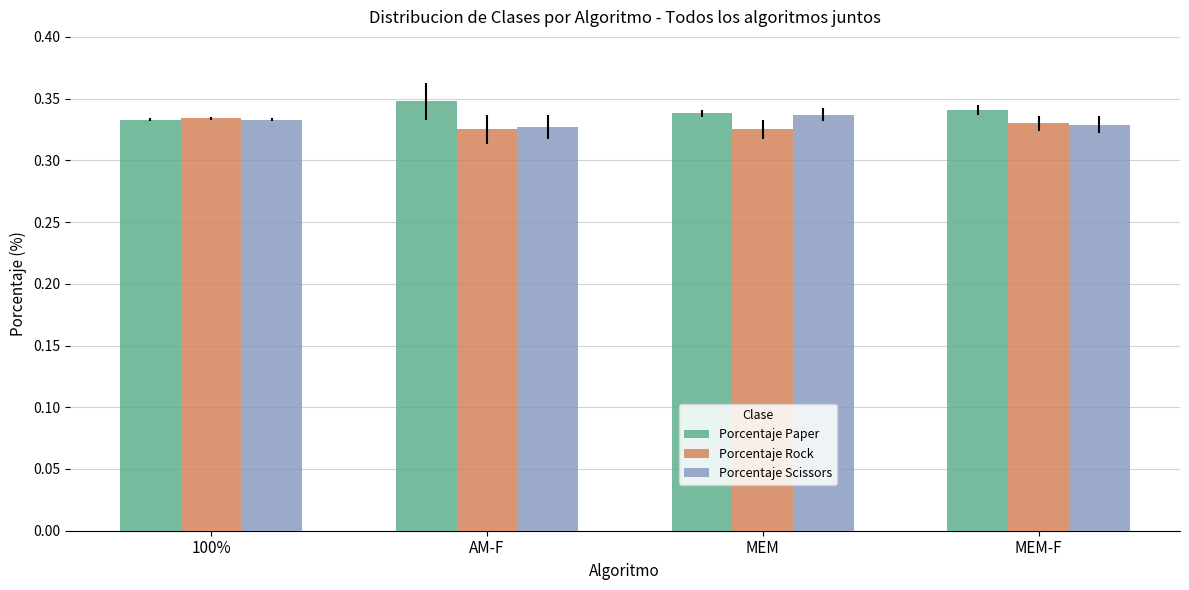

Is the value of Porcentaje Scissors at 100% greater than the value of Porcentaje Paper at AM-F?

No